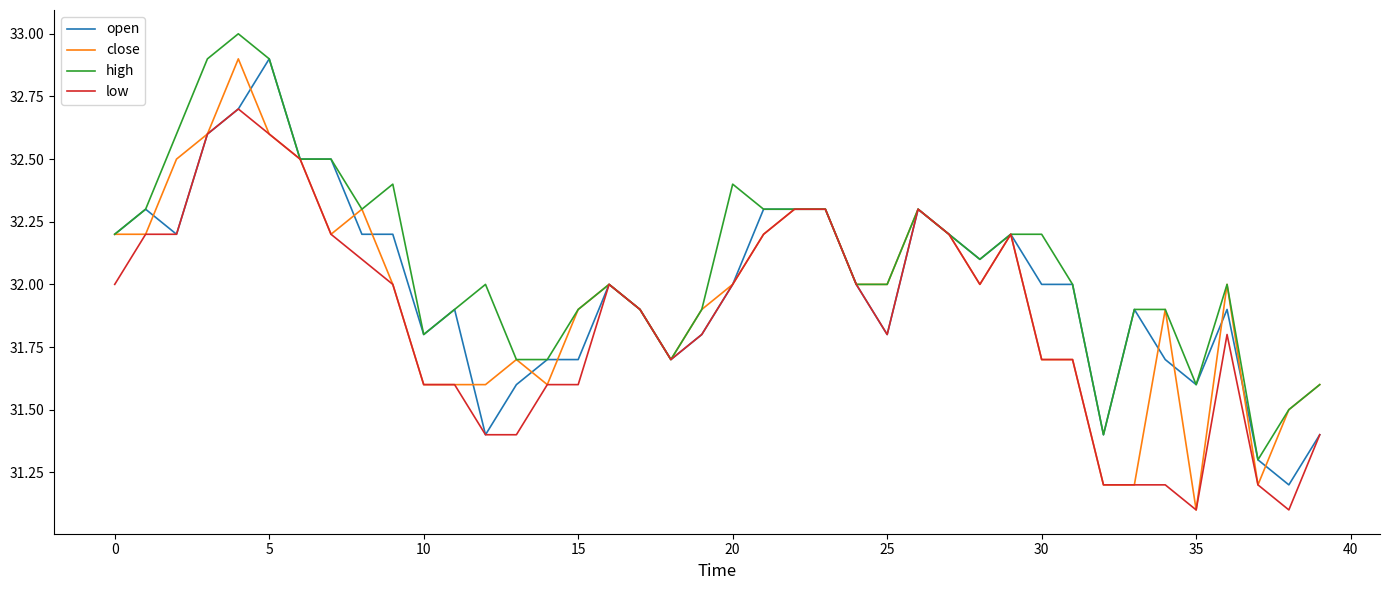

What is the lowest value of the low series?

31.1